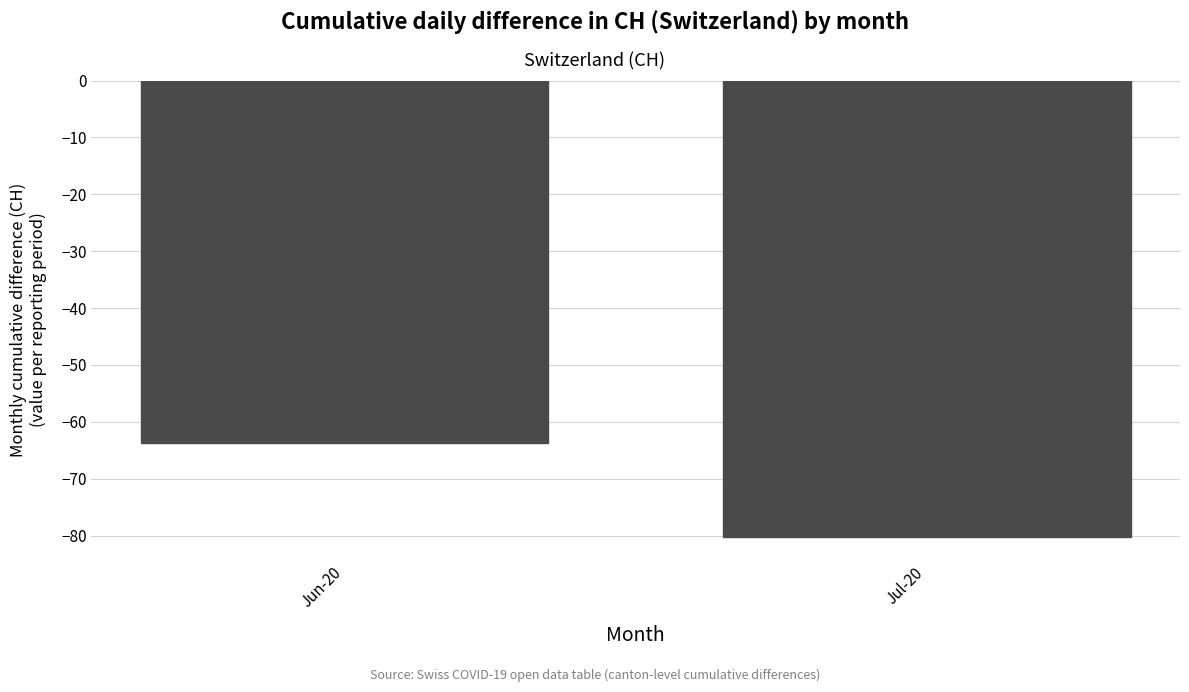

Between Jun-20 and Jul-20, which is larger?

Jun-20